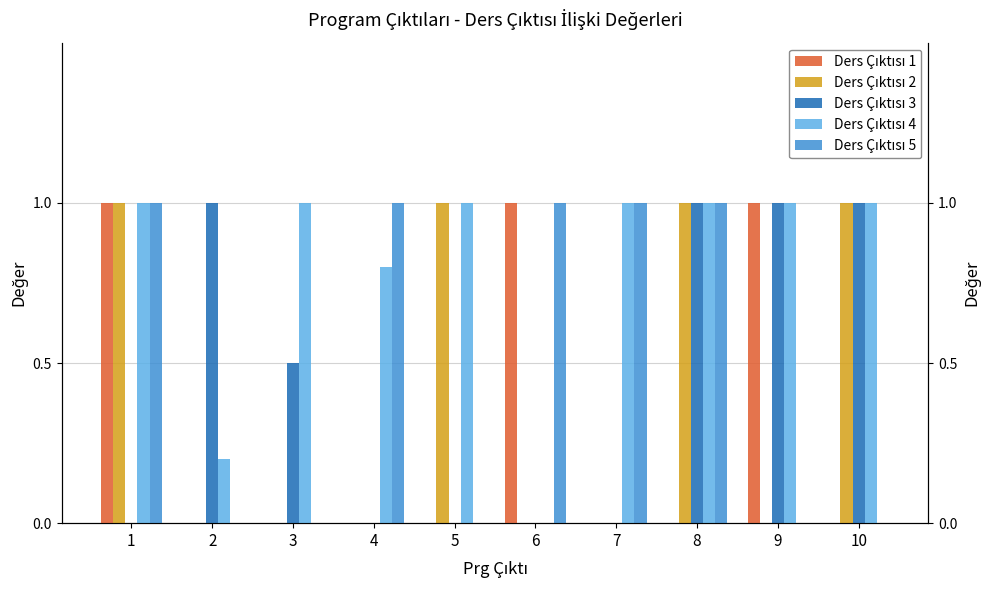

Is the value of Ders Çıktısı 4 at 2 greater than the value of Ders Çıktısı 3 at 4?

Yes